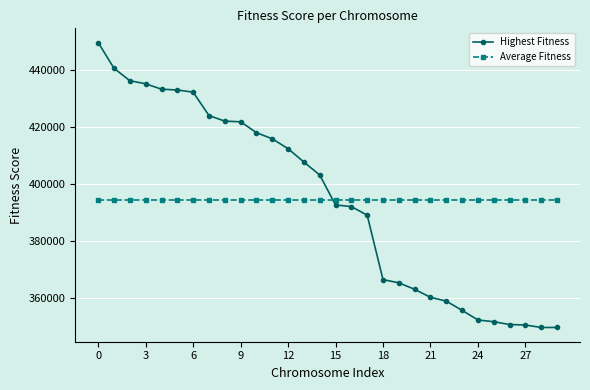

How many times do Average Fitness and Highest Fitness cross each other?

1